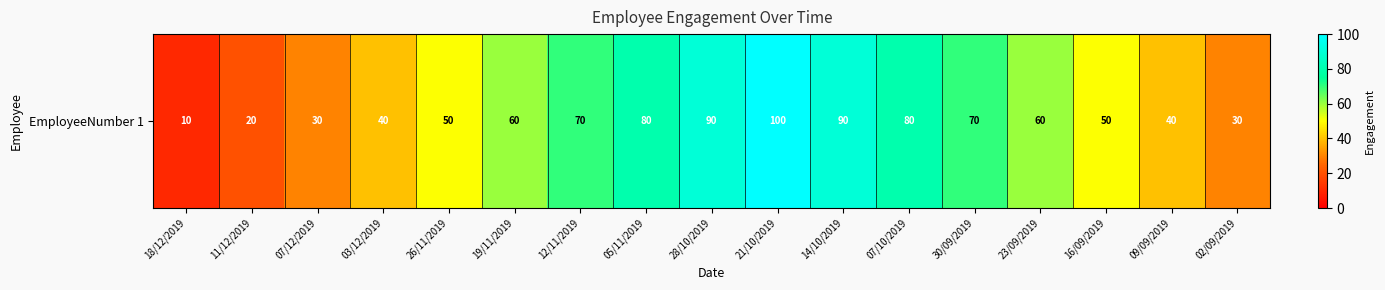

What is the average value?

57